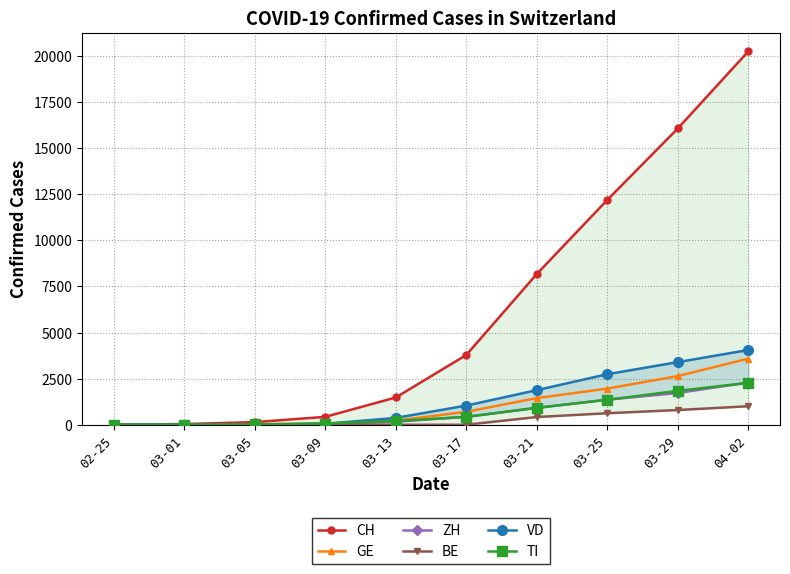

How many values in the BE series exceed 34?

4